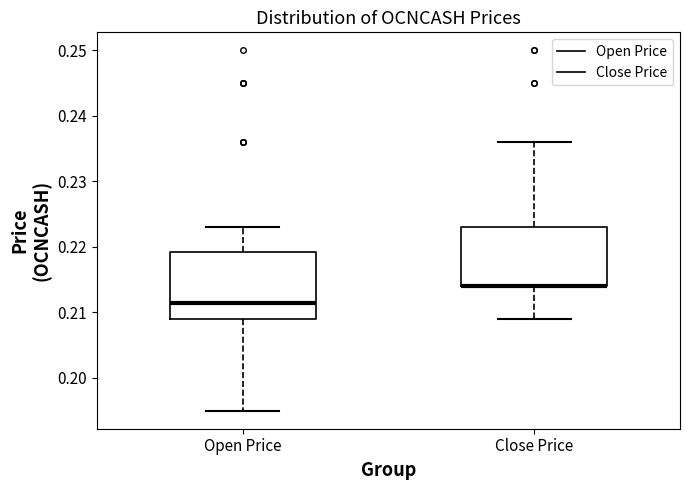

Reading left to right, transcribe this box plot: for each box, give where its median line is, the range the box spans, and where its two whiskers end, as read against the y-axis. The values are not printed on the chart, so give them approximately, as read against the axis.

Open Price: median 0.212, box 0.209 to 0.219, whiskers 0.195 to 0.223
Close Price: median 0.214 (drawn on the box's lower edge), box 0.214 to 0.223, whiskers 0.209 to 0.236